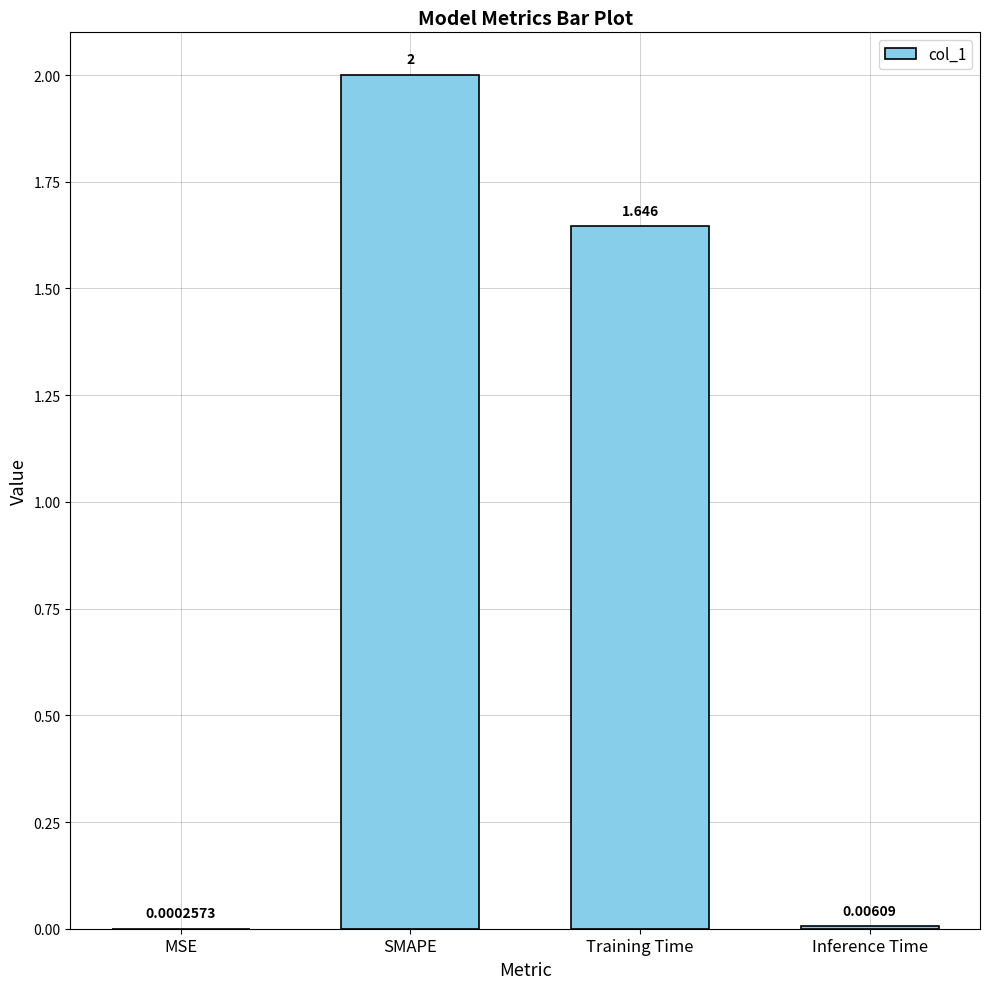

At which label is the value closest to 1?

Training Time